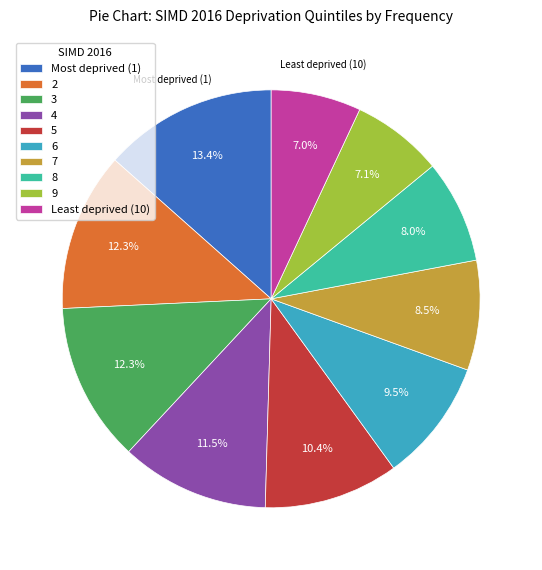

Is there a majority slice in this chart?

No